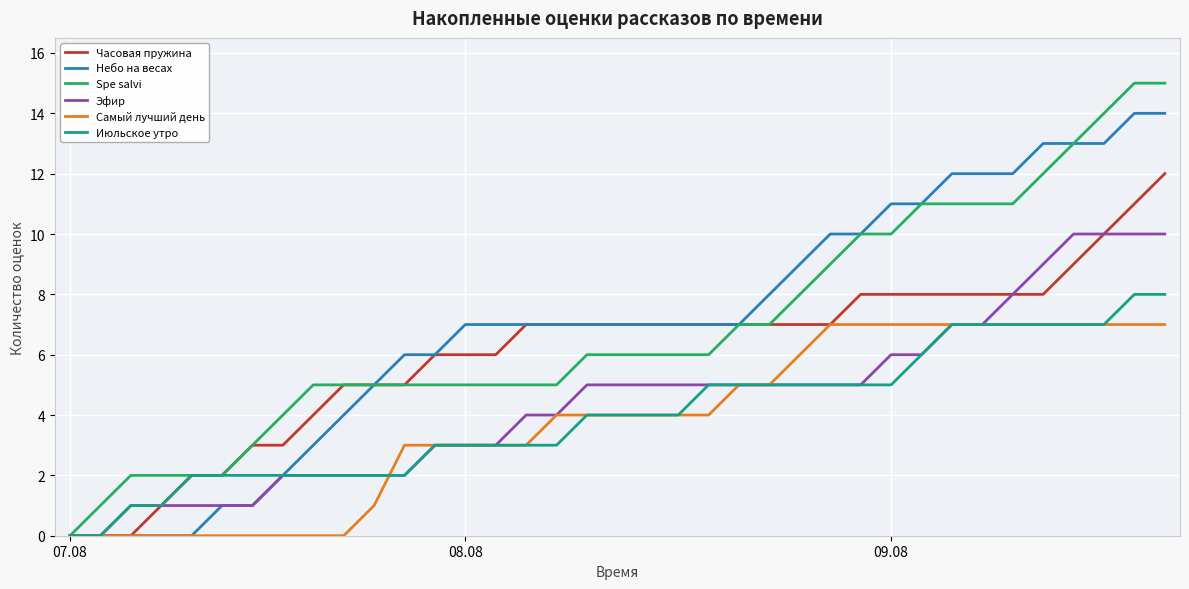

Rank the series by their maximum value, from lowest to highest.

Самый лучший день, Июльское утро, Эфир, Часовая пружина, Небо на весах, Spe salvi